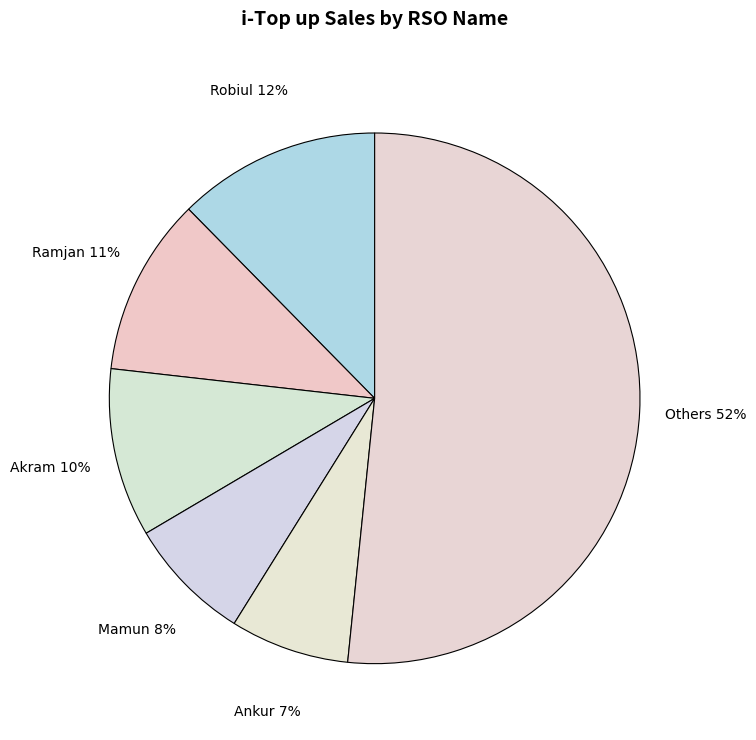

To the nearest percent, what is the combined percentage of Ankur and Others?

59%